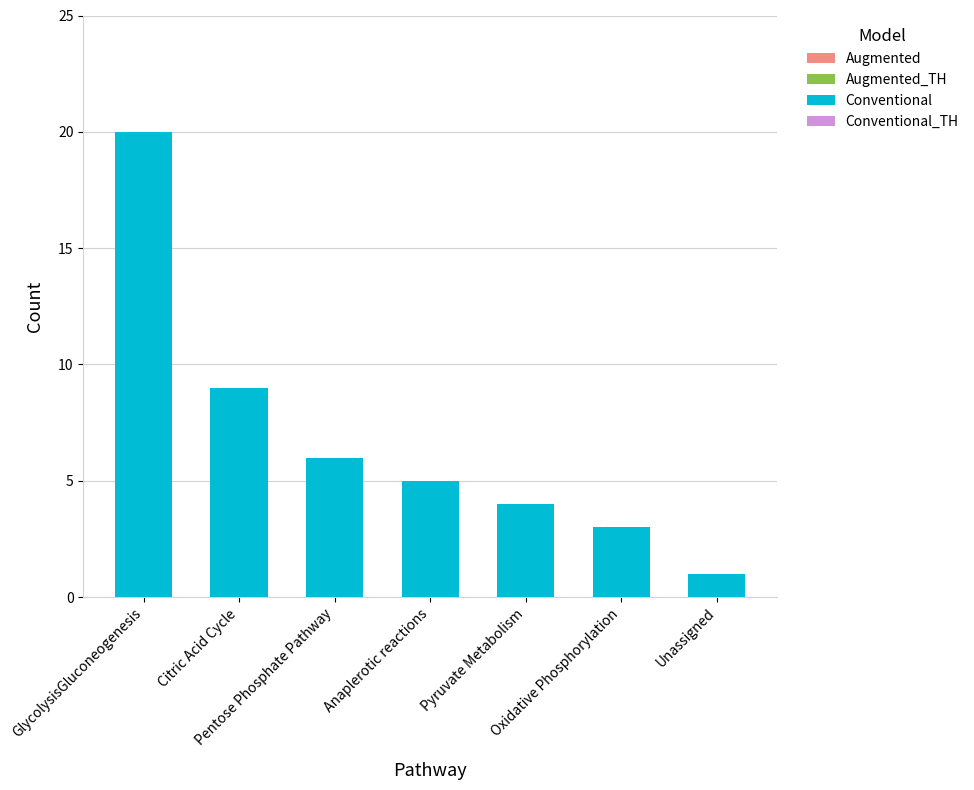

Reading left to right, list all the values displayed in this chart.

GlycolysisGluconeogenesis=20	Citric Acid Cycle=9	Pentose Phosphate Pathway=6	Anaplerotic reactions=5	Pyruvate Metabolism=4	Oxidative Phosphorylation=3	Unassigned=1